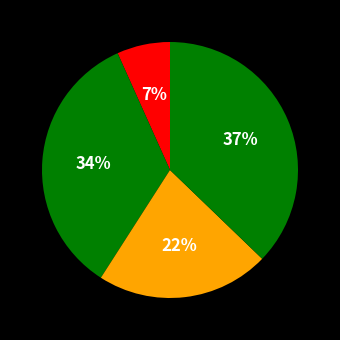

To the nearest percent, what is the difference between the largest and smallest slice percentages?

30%